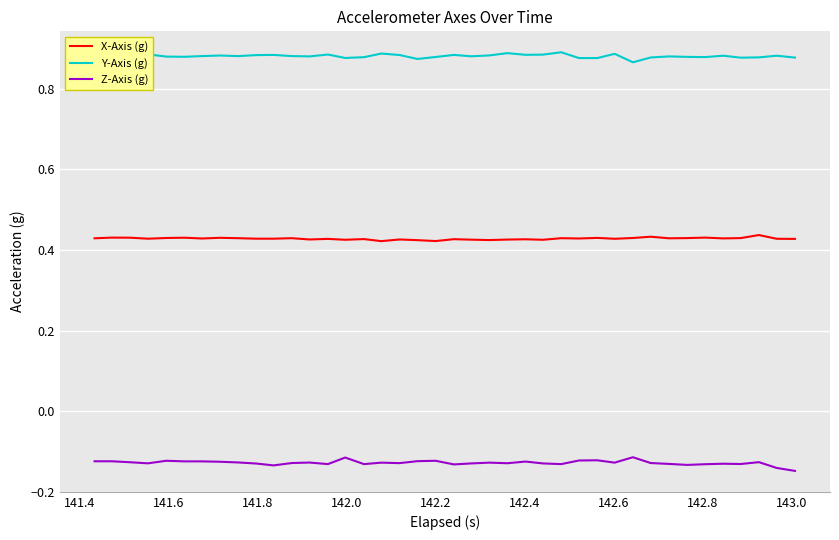

Which series has the largest total across all categories?

Y-Axis (g)